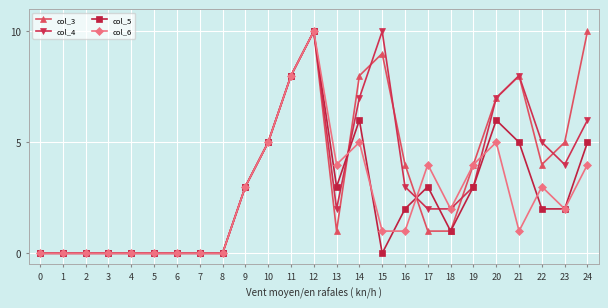

At which category is the sum across all series the highest?

12